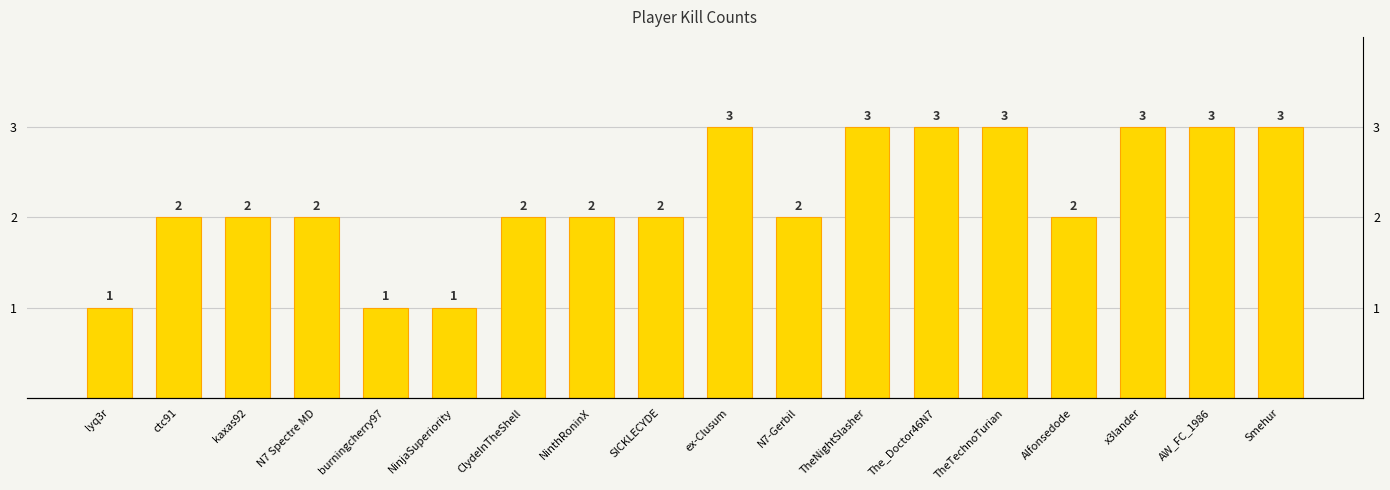

What is the change in value from ex-Clusum to N7-Gerbil?

-1